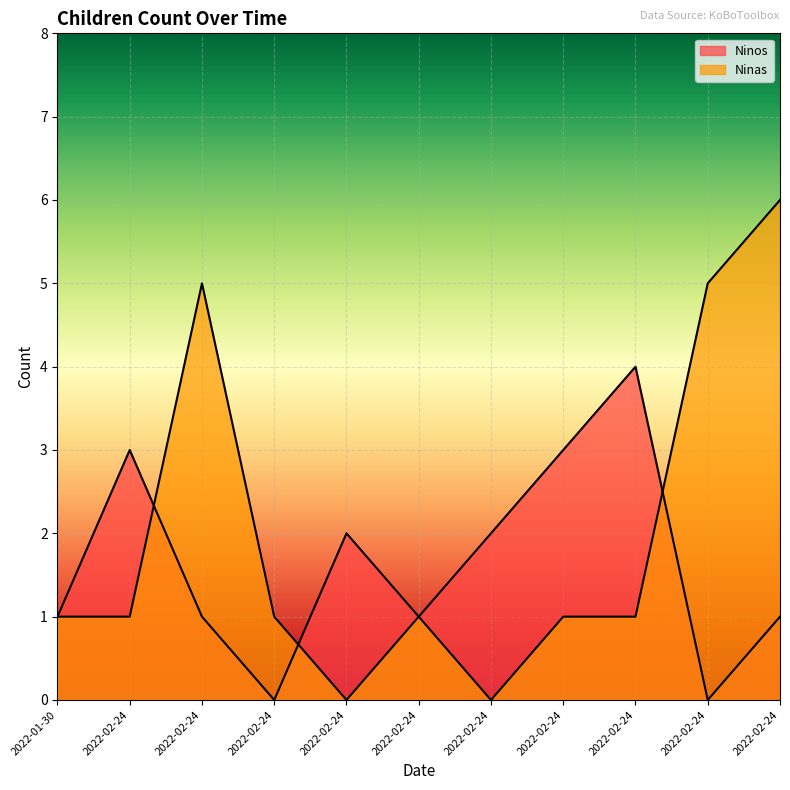

Reading left to right, what are all the values shown in this chart?

Ninos: 1	3	1	0	2	1	2	3	4	0	1
Ninas: 1	1	5	1	0	1	0	1	1	5	6